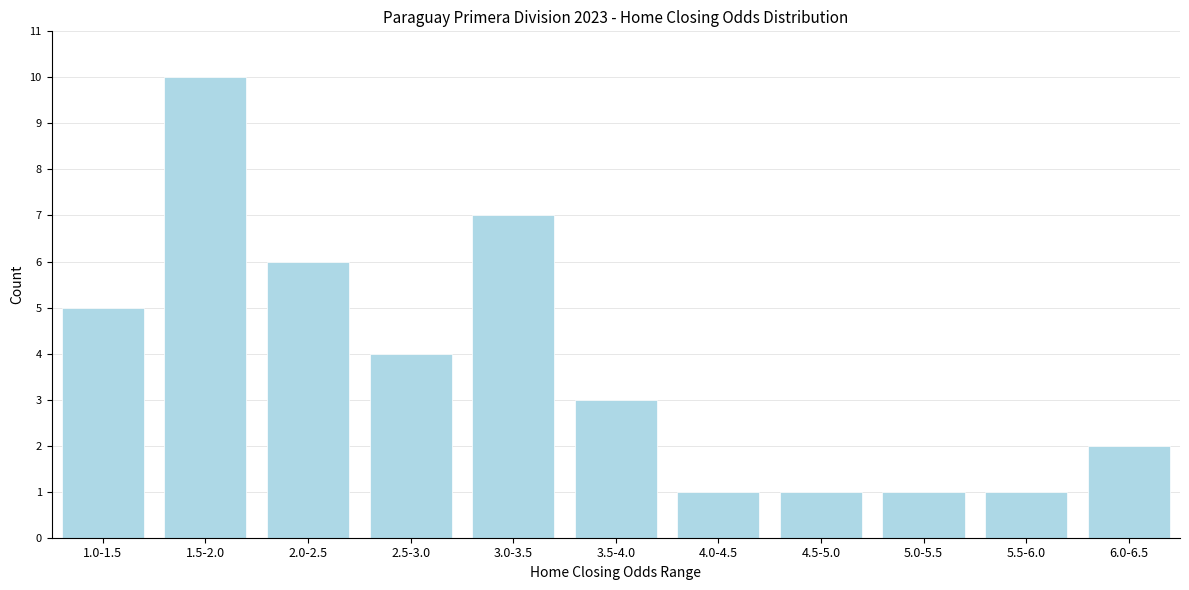

Reading left to right, what are all the values shown in this chart?

1.0-1.5=5	1.5-2.0=10	2.0-2.5=6	2.5-3.0=4	3.0-3.5=7	3.5-4.0=3	4.0-4.5=1	4.5-5.0=1	5.0-5.5=1	5.5-6.0=1	6.0-6.5=2